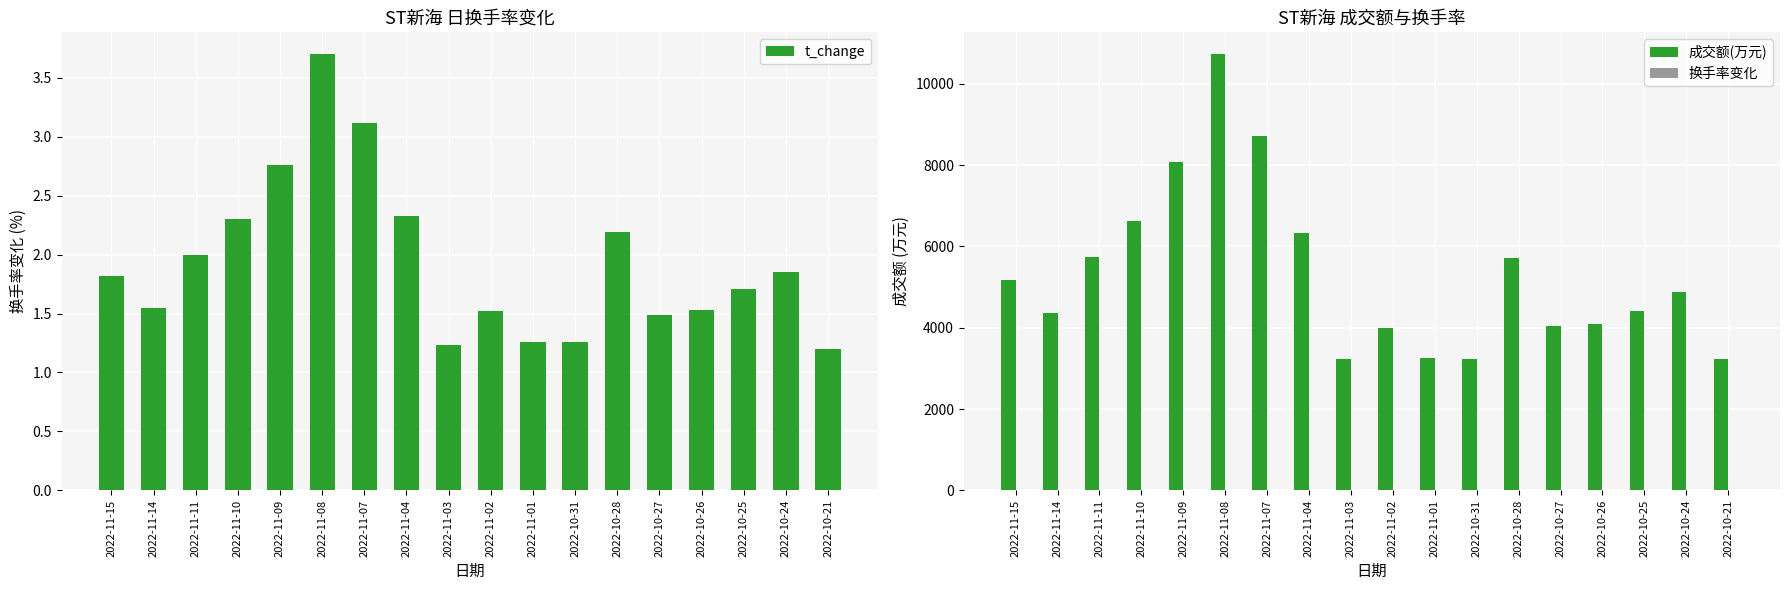

Reading left to right, what are all the values shown in this chart?

t_change: 2022-11-15=1.8	2022-11-14=1.6	2022-11-11=2.0	2022-11-10=2.3	2022-11-09=2.8	2022-11-08=3.7	2022-11-07=3.1	2022-11-04=2.3	2022-11-03=1.2	2022-11-02=1.5	2022-11-01=1.3	2022-10-31=1.3	2022-10-28=2.2	2022-10-27=1.5	2022-10-26=1.5	2022-10-25=1.7	2022-10-24=1.9	2022-10-21=1.2
成交额(万元): 2022-11-15=5175.0	2022-11-14=4371.0	2022-11-11=5733.0	2022-11-10=6635.0	2022-11-09=8076.0	2022-11-08=10728.0	2022-11-07=8706.0	2022-11-04=6326.0	2022-11-03=3228.0	2022-11-02=3982.0	2022-11-01=3265.0	2022-10-31=3236.0	2022-10-28=5718.0	2022-10-27=4030.0	2022-10-26=4101.0	2022-10-25=4420.0	2022-10-24=4886.0	2022-10-21=3226.0
换手率变化: 2022-11-15=1.8	2022-11-14=1.6	2022-11-11=2.0	2022-11-10=2.3	2022-11-09=2.8	2022-11-08=3.7	2022-11-07=3.1	2022-11-04=2.3	2022-11-03=1.2	2022-11-02=1.5	2022-11-01=1.3	2022-10-31=1.3	2022-10-28=2.2	2022-10-27=1.5	2022-10-26=1.5	2022-10-25=1.7	2022-10-24=1.9	2022-10-21=1.2